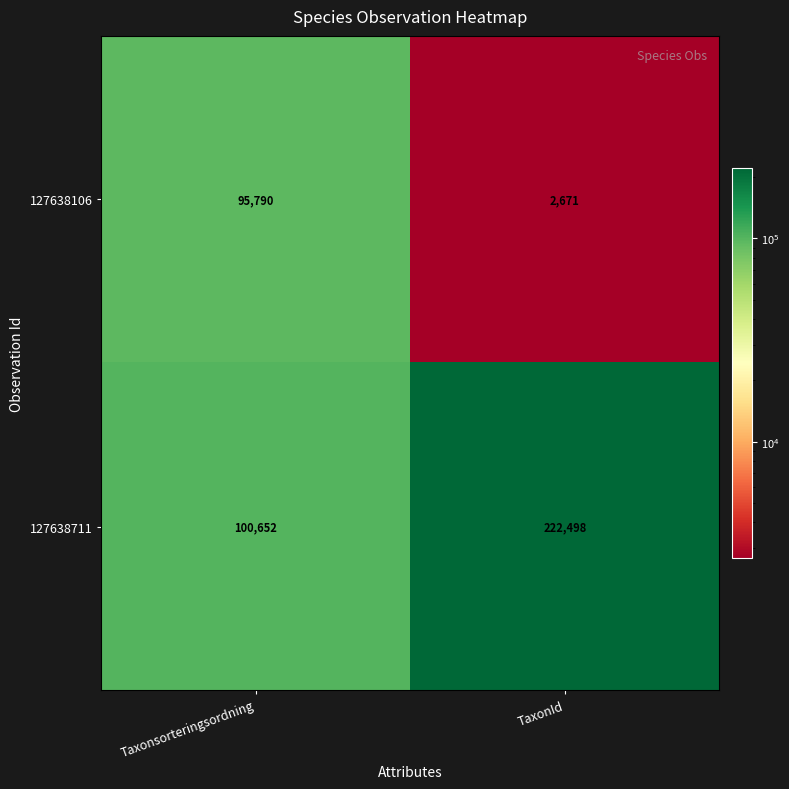

At how many categories does at least one series exceed 201291?

1